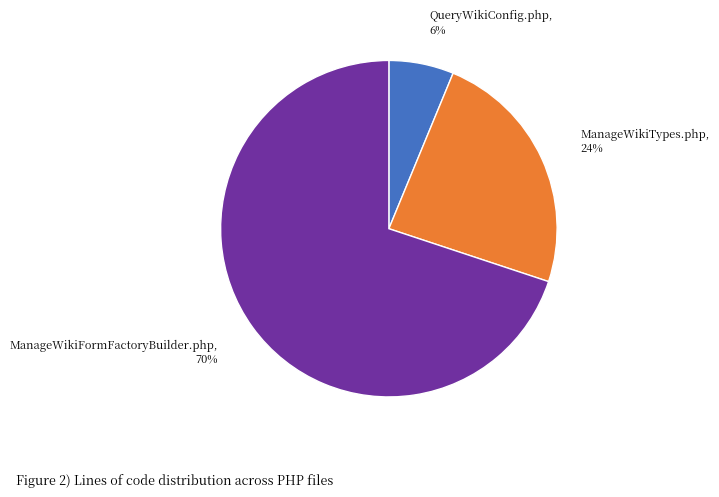

Is it true that QueryWikiConfig.php is 6% of the pie?

True